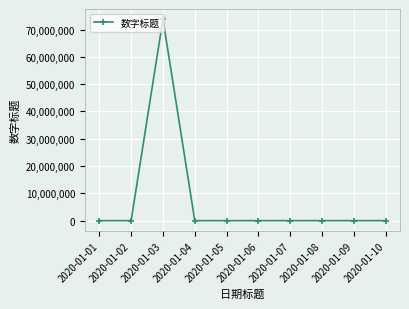

What is the difference between the values at 2020-01-07 and 2020-01-03?

73824829